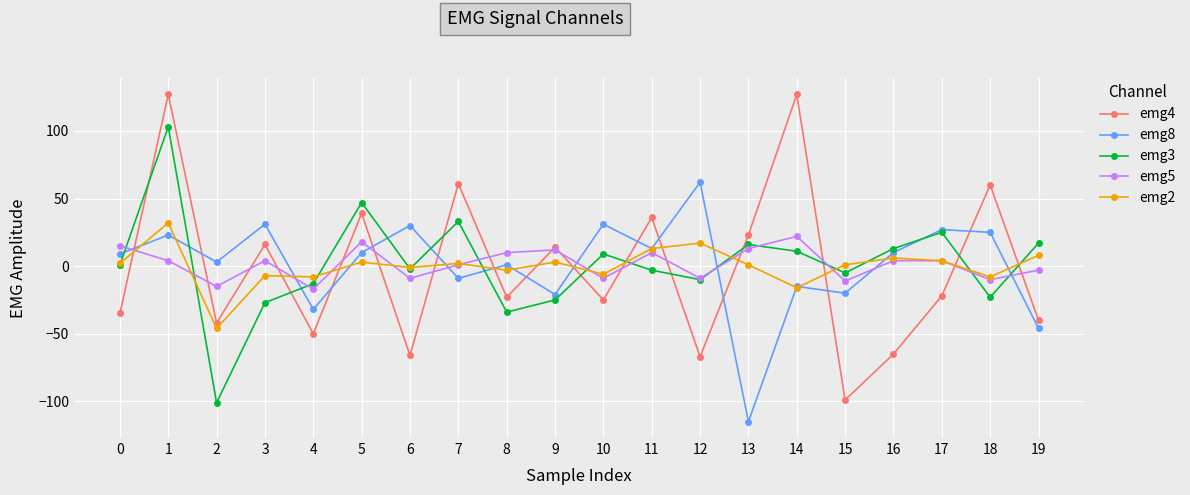

The value of emg5 at 18 is -10. True or false?

True